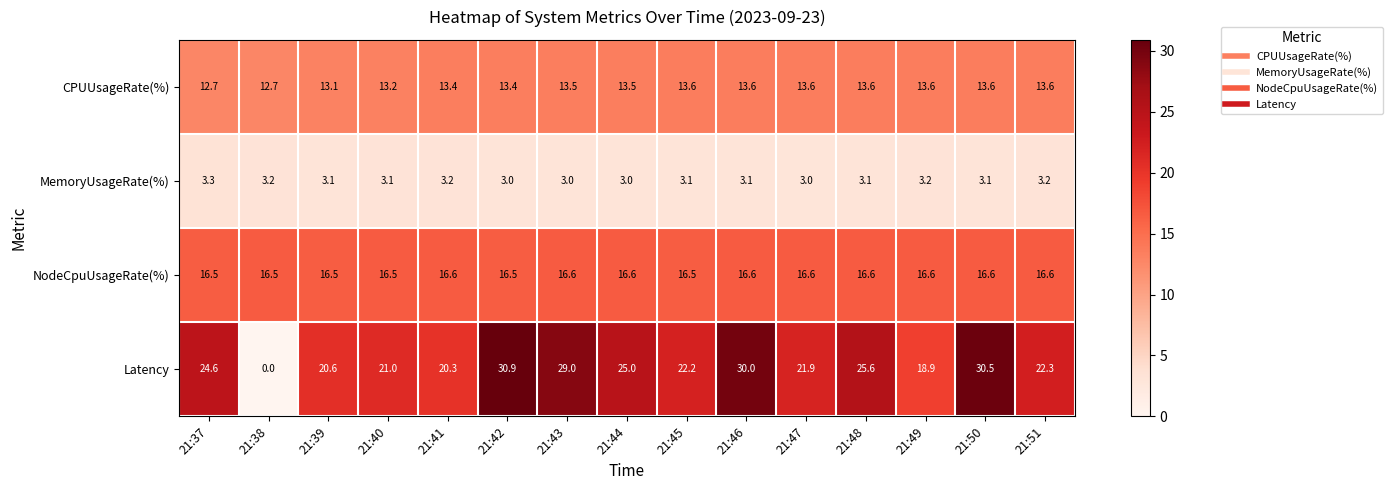

How many series are shown in this chart?

4